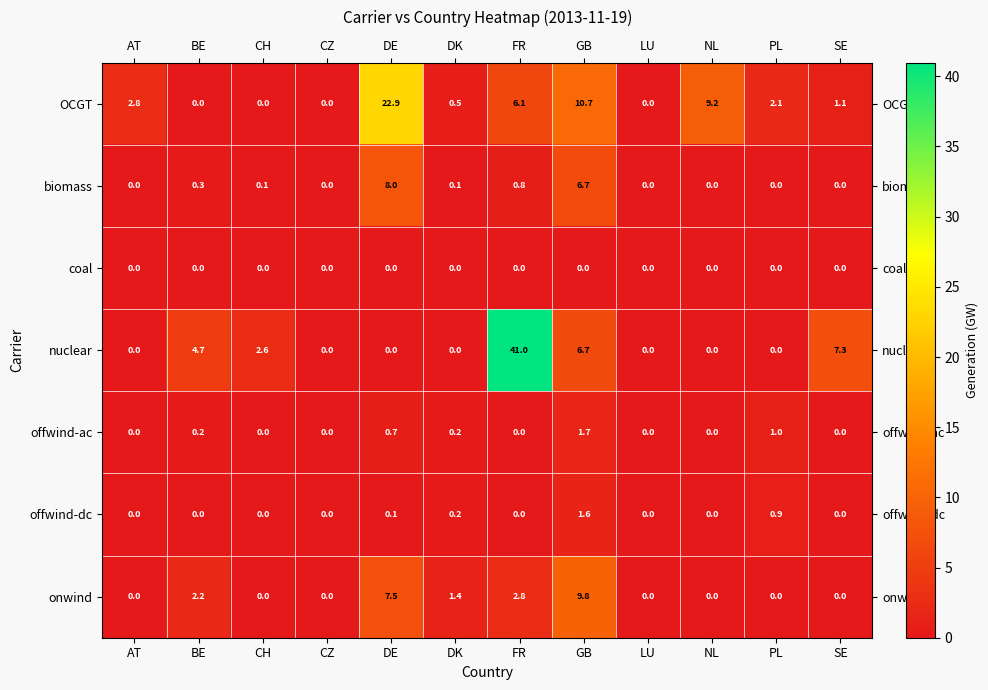

What is the maximum value for OCGT?

22.9